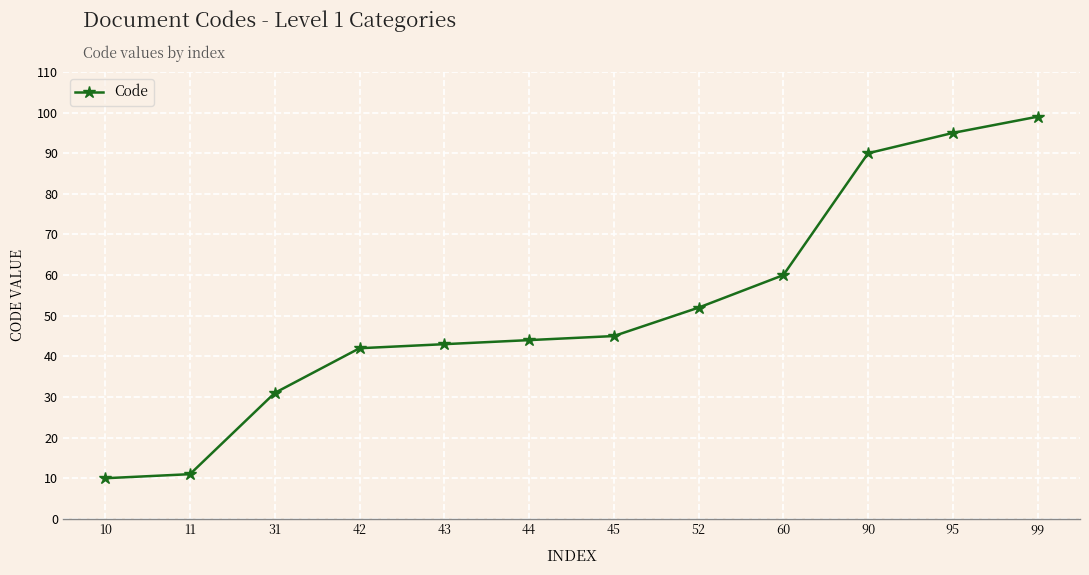

Count the number of categories in the chart.

12